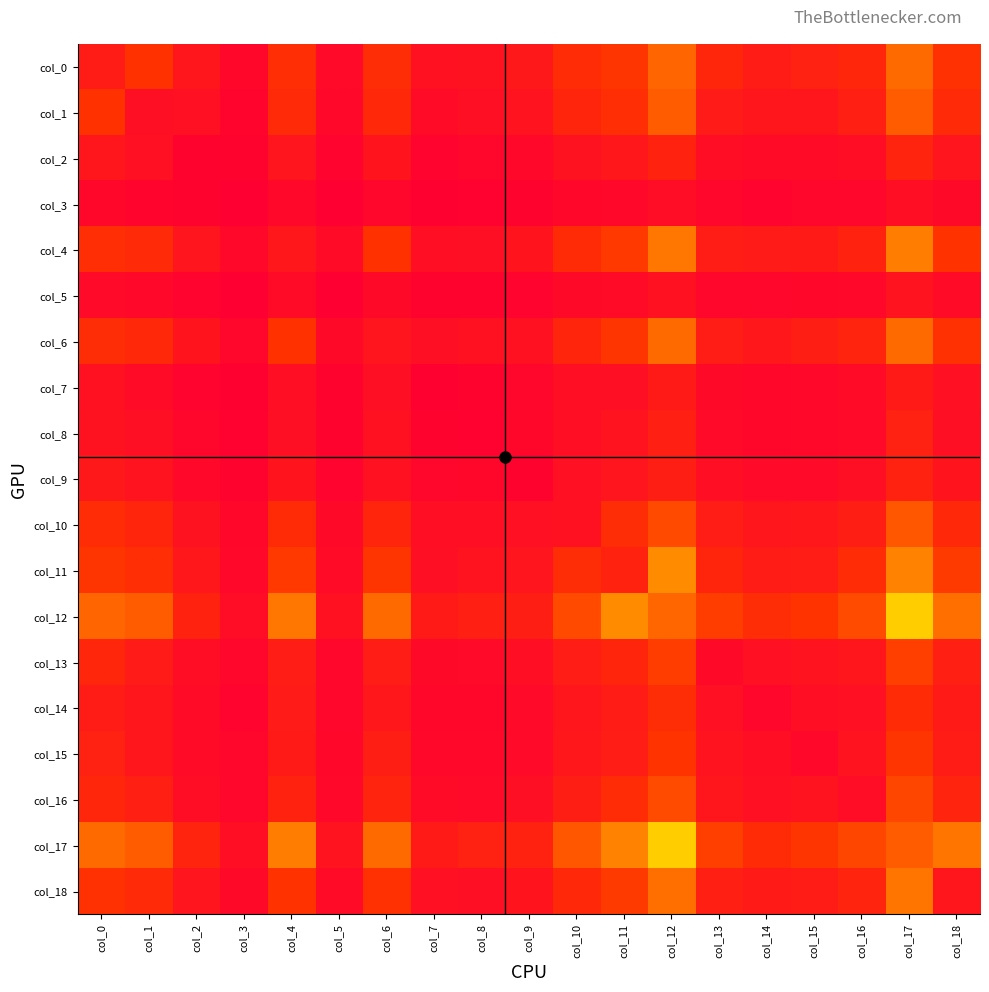

At how many categories does at least one series exceed 46?

19